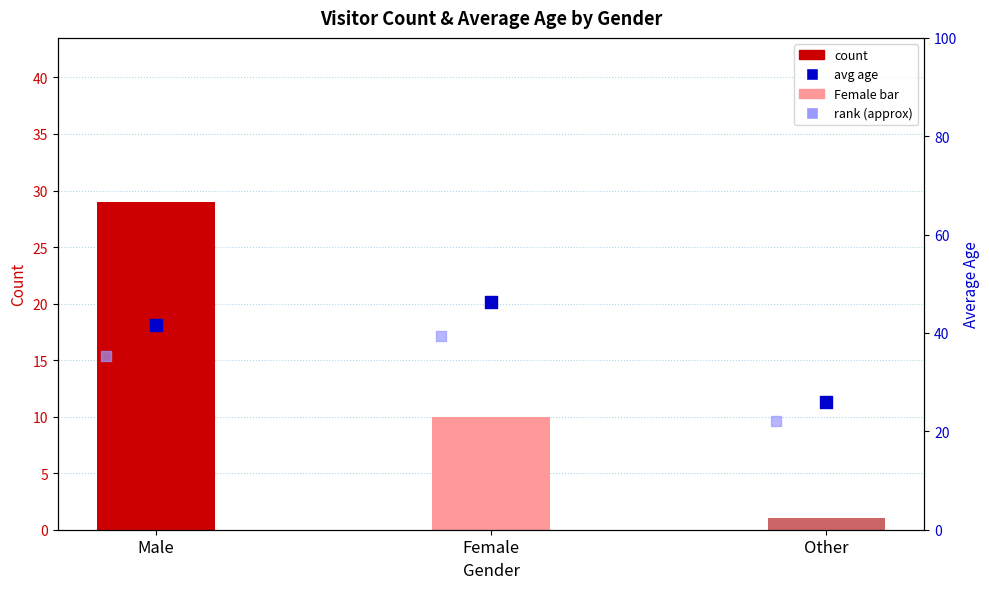

What is the total value across all series at Male?

105.9